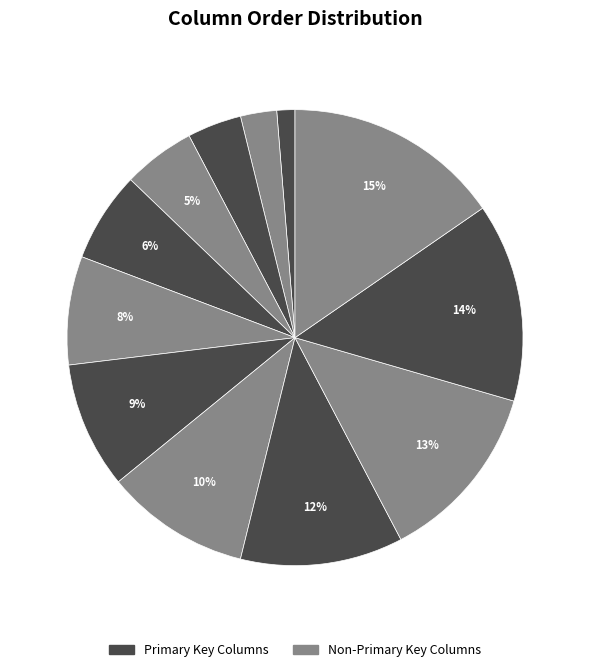

How many segments does this pie chart have?

12